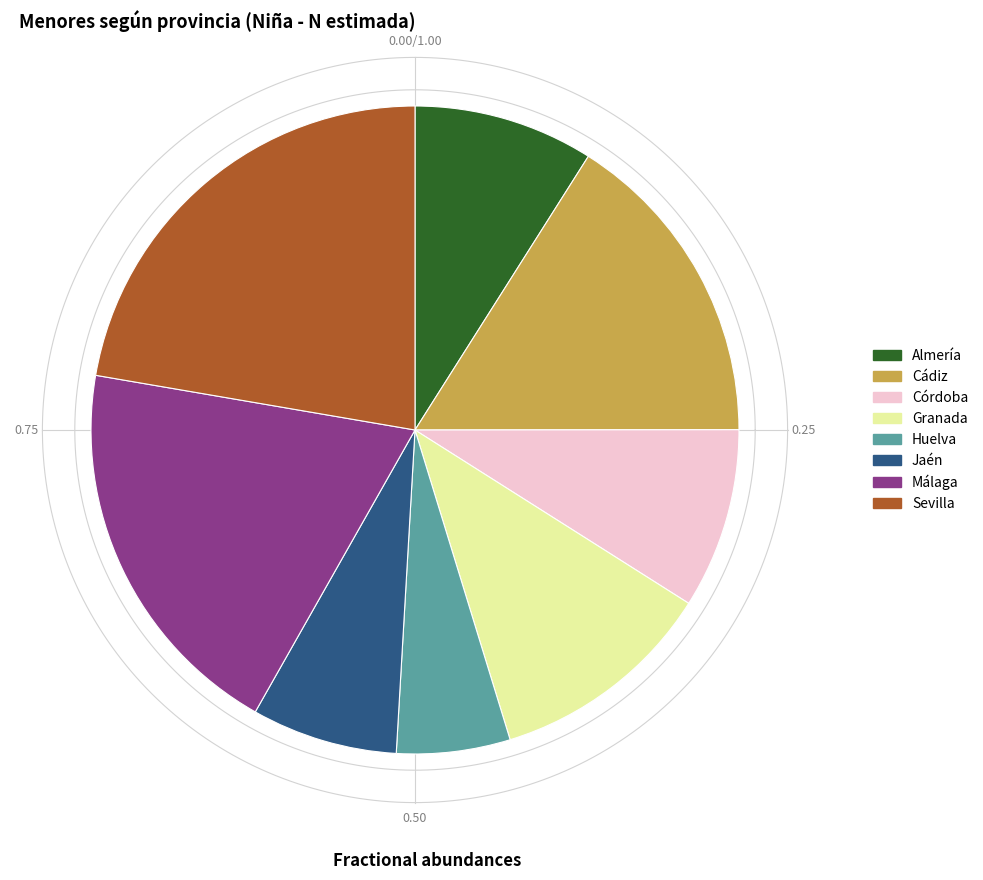

What is the change in value from Granada to Málaga?

+51685